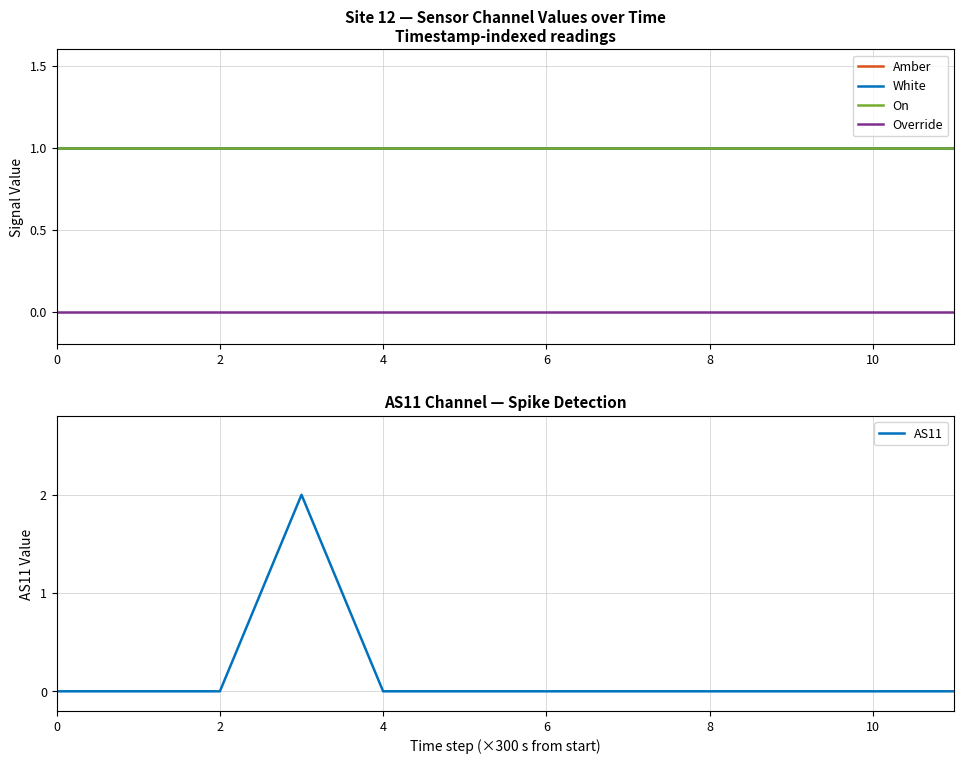

True or false: AS11 has a value of 1 at 2.

False